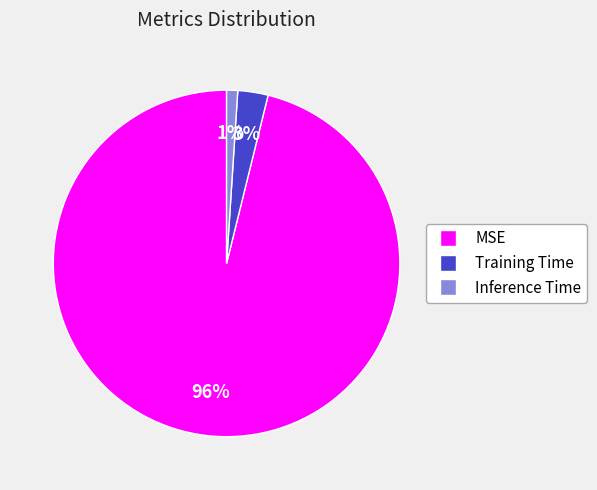

To the nearest percent, what portion does MSE represent?

96%